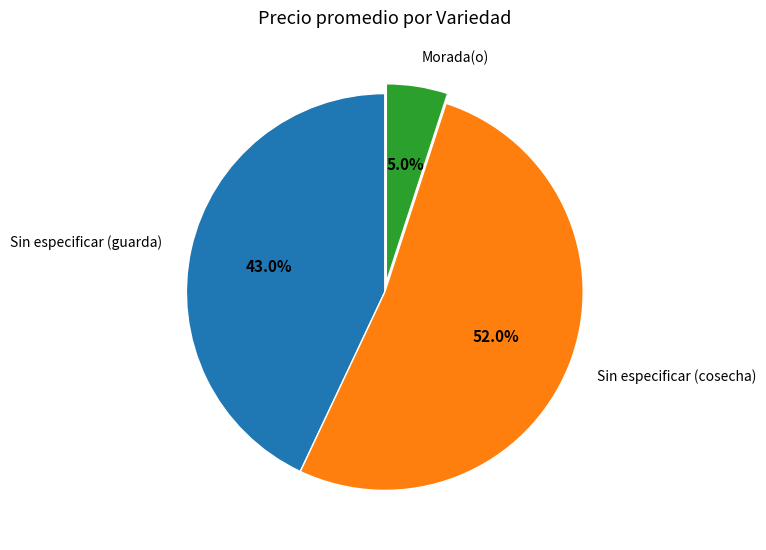

What is the ratio of the value at Sin especificar (cosecha) to the value at Morada(o)?

10.4